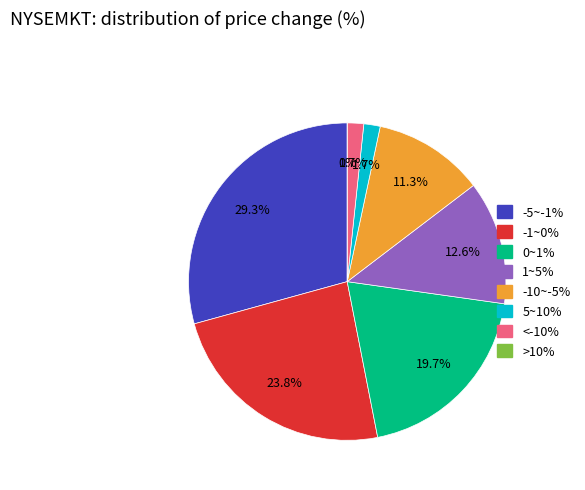

Is there any slice that represents more than half of the pie?

No